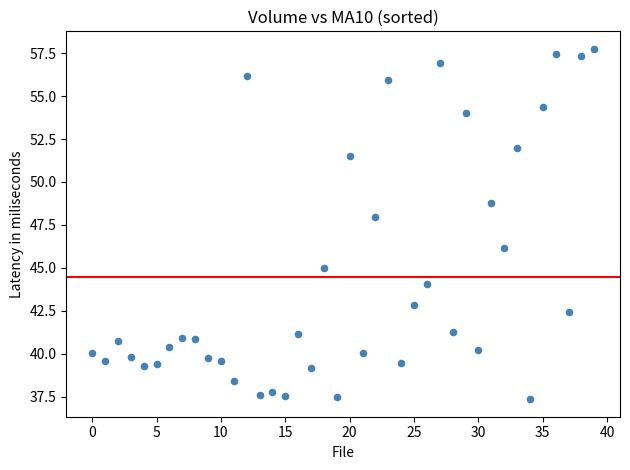

What is the range of Y values (max minus min)?

20.4